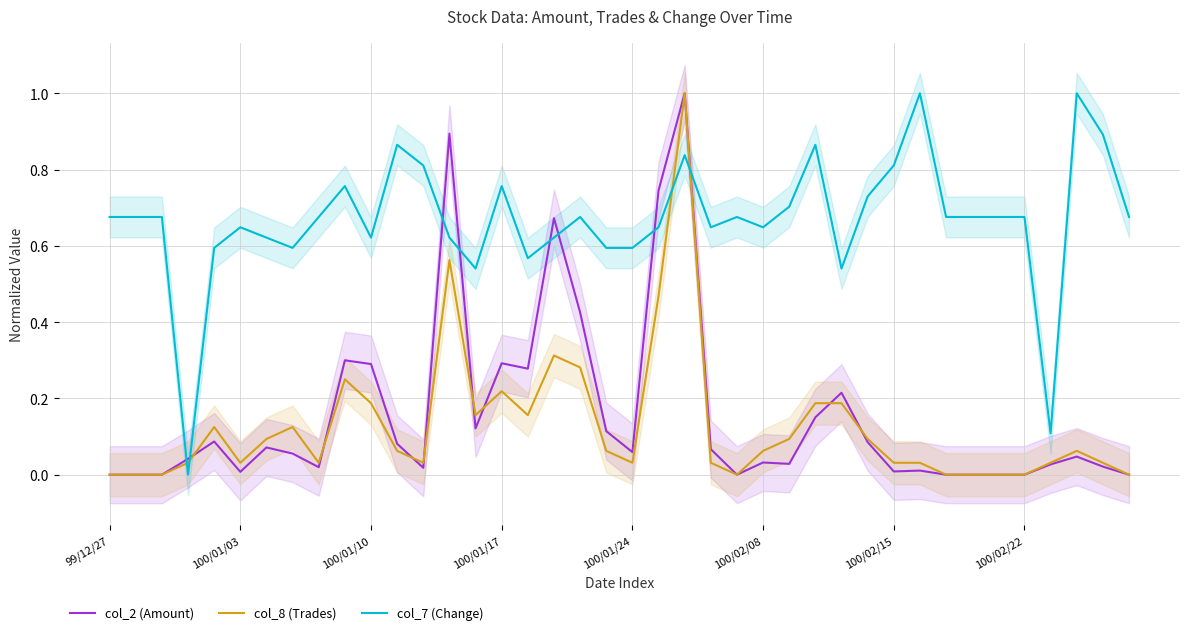

What is the average value of the col_8 (Trades) series?

0.1